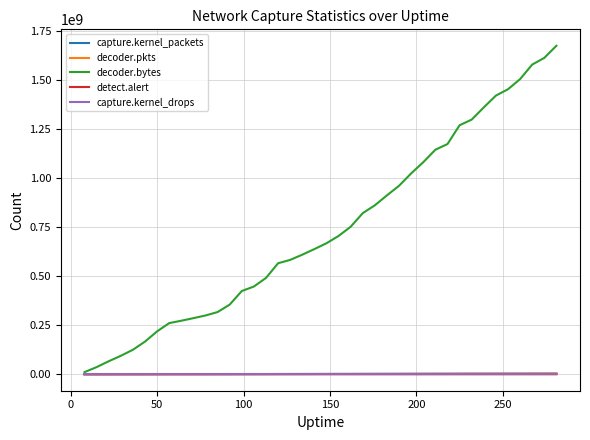

Which series has the widest spread of values?

decoder.bytes